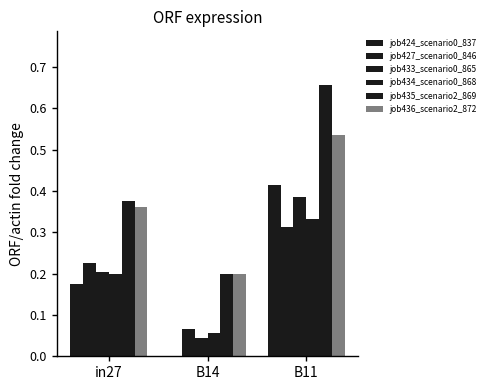

Is it true that job434_scenario0_868 equals 0.2 at in27?

True